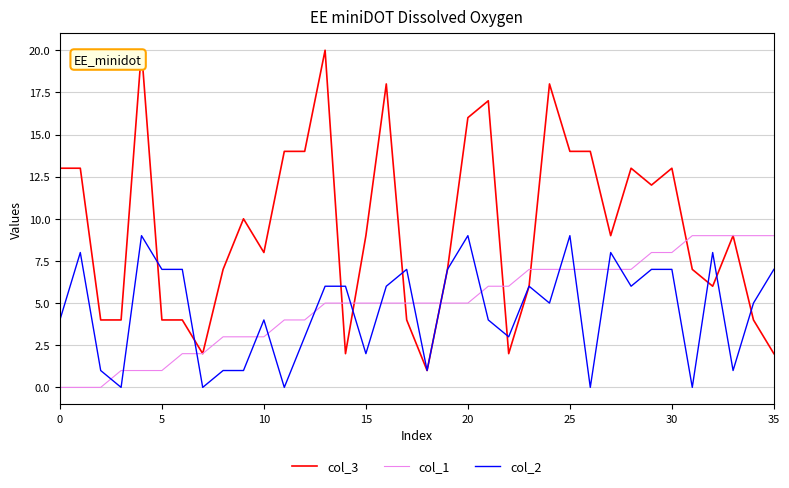

What is the average value of the col_1 series?

5